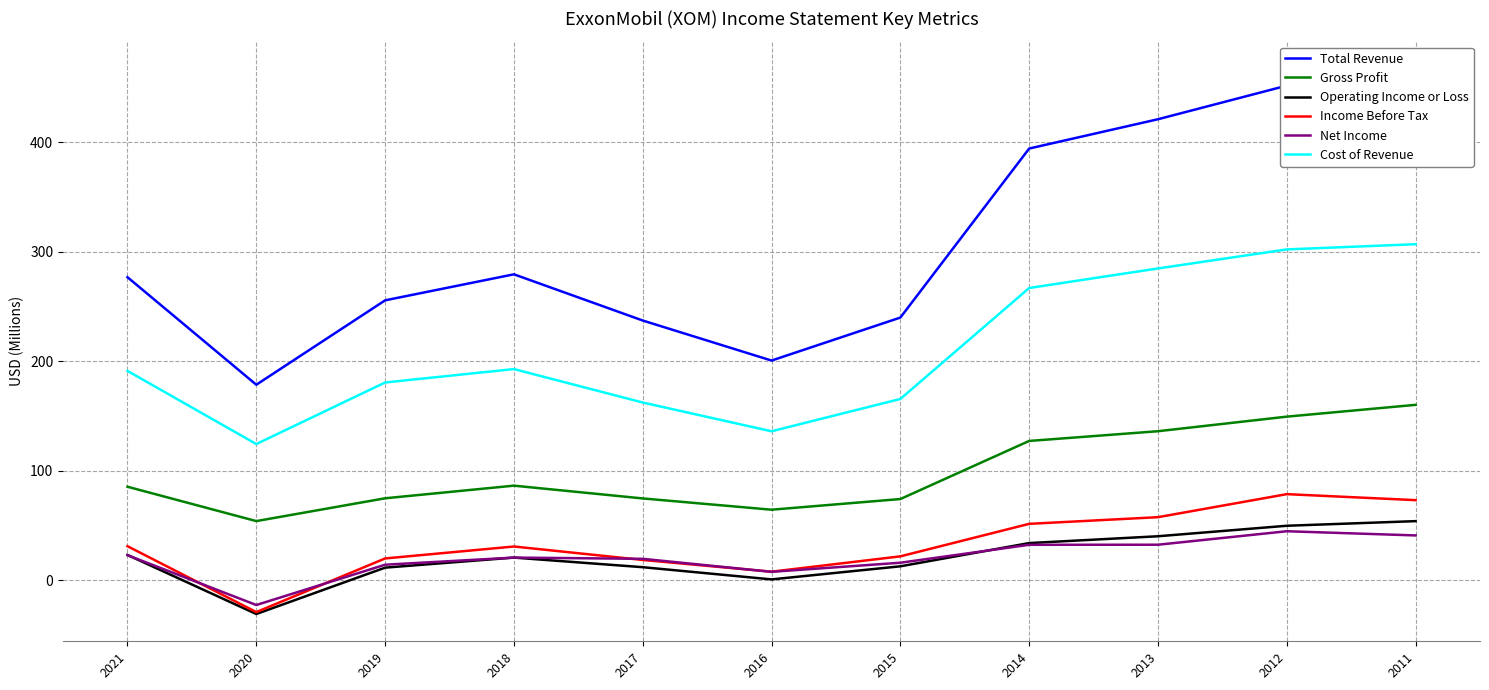

Which series has the widest spread of values?

Total Revenue